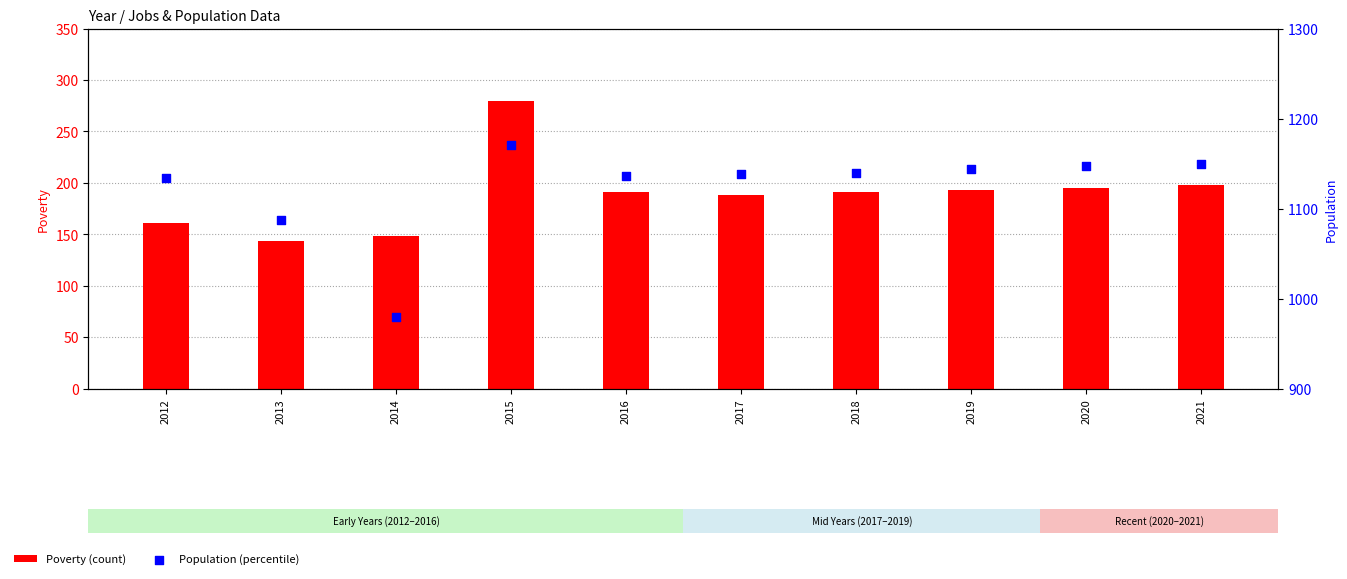

Which series has the largest total across all categories?

Population (percentile)